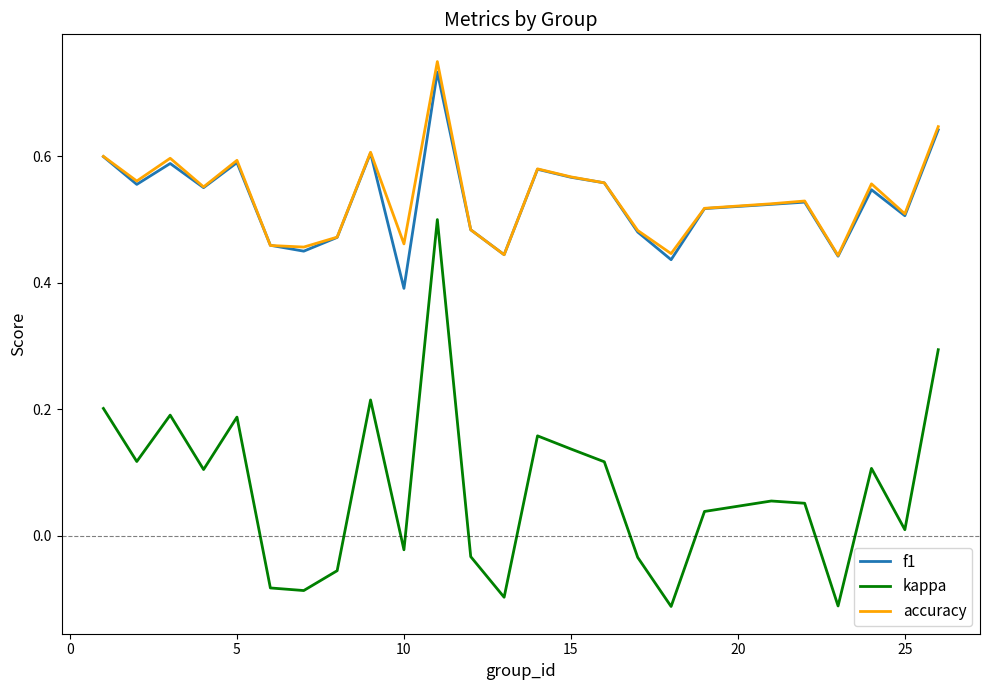

True or false: kappa and accuracy cross at least once.

False